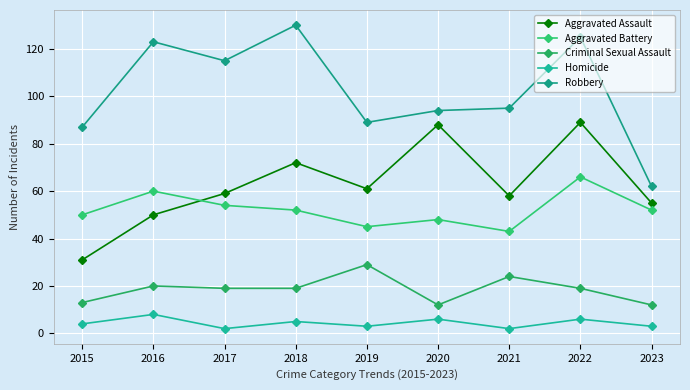

In Homicide, how many points are higher than both neighbors (excluding endpoints)?

4